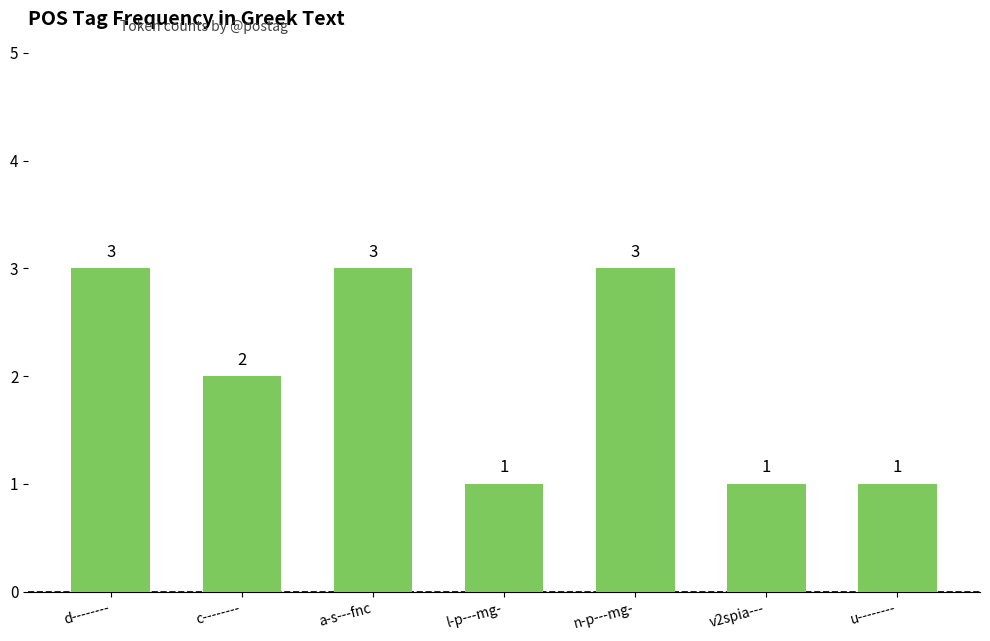

What position from the right is c--------?

6